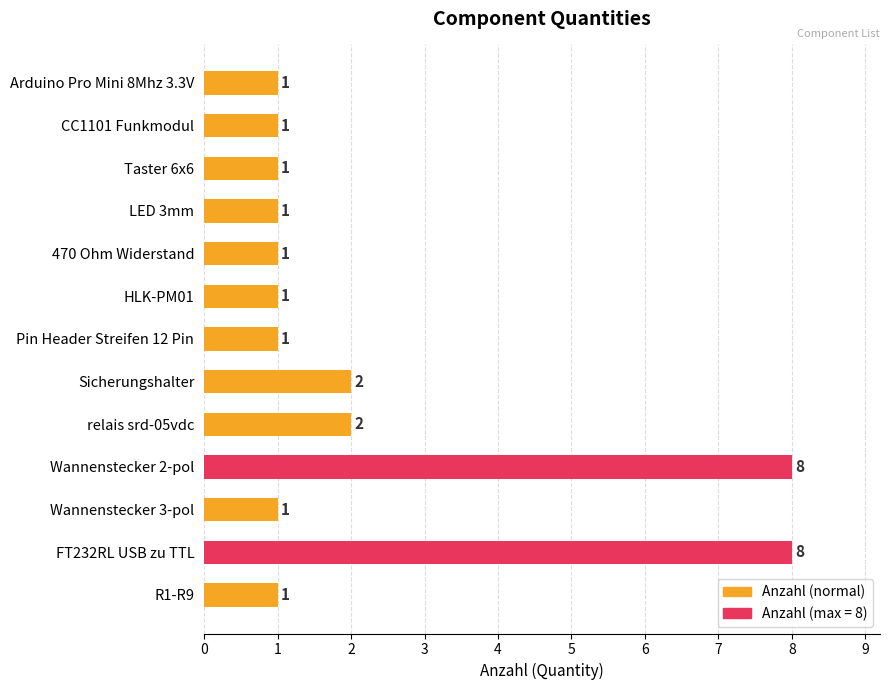

Between Pin Header Streifen 12 Pin and relais srd-05vdc, which is larger?

relais srd-05vdc